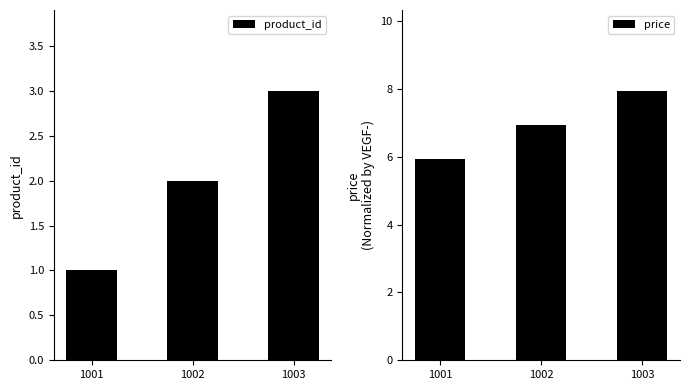

At which category is the sum across all series the highest?

1003